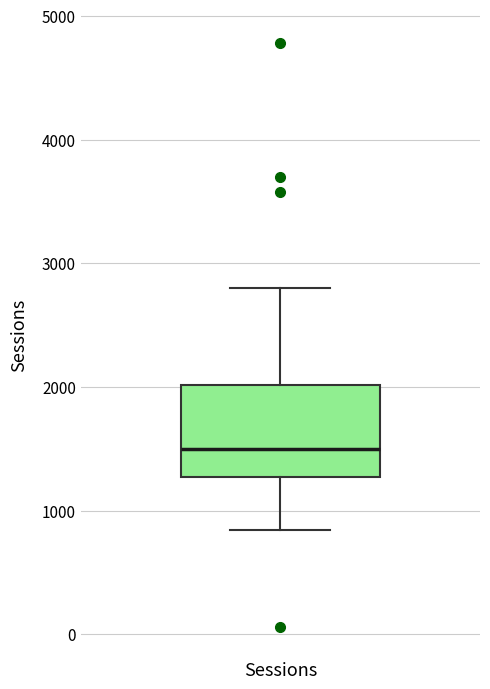

Transcribe this box plot: give where the median line is, the range the box spans, and where the two whiskers end, as read against the y-axis. The values are not printed on the chart, so give them approximately, as read against the axis.

median 1500, box 1300 to 2000, whiskers 800 to 2800